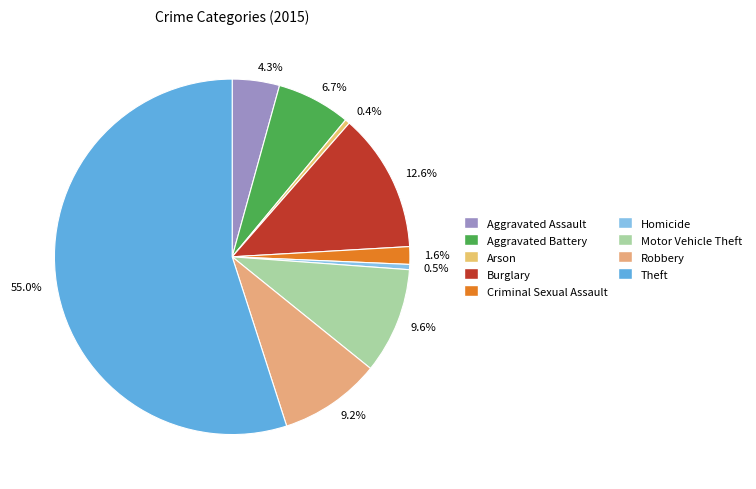

Do 6.7% and 9.2% together represent more than half of the pie?

No